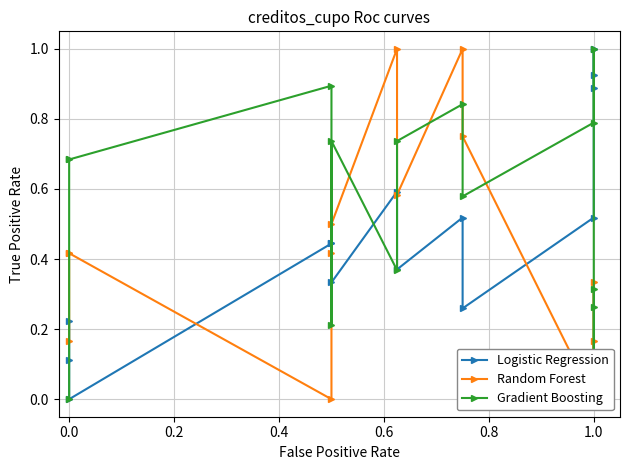

What is the difference between the maximum and second lowest values in the Gradient Boosting series?

0.9